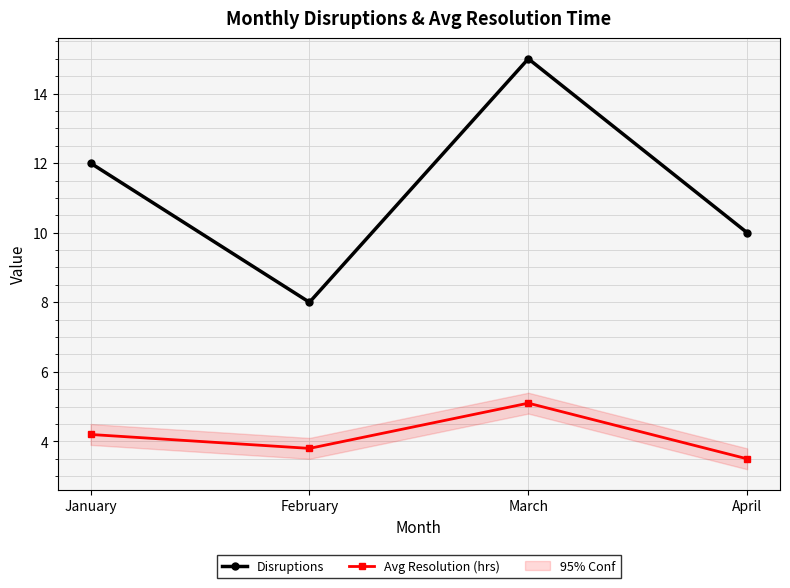

At which category is the sum across all series the highest?

March